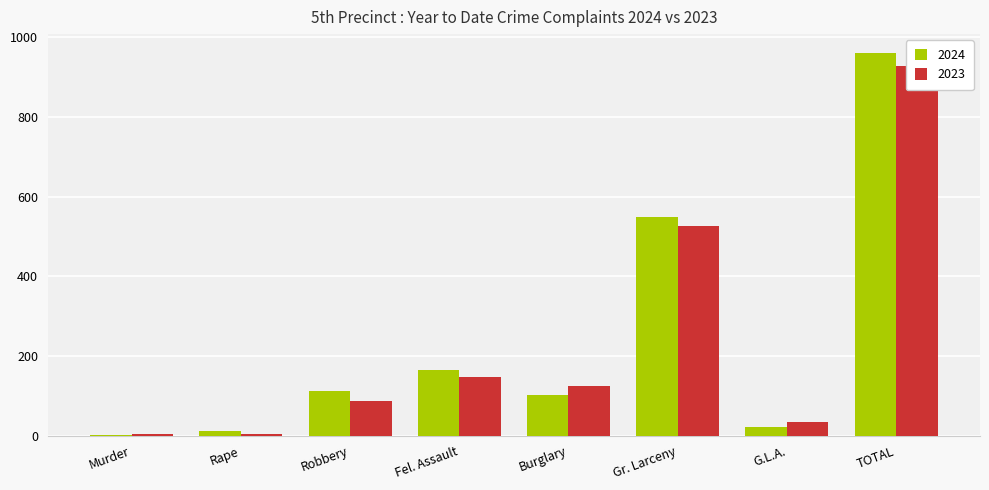

How many groups of bars are there?

8